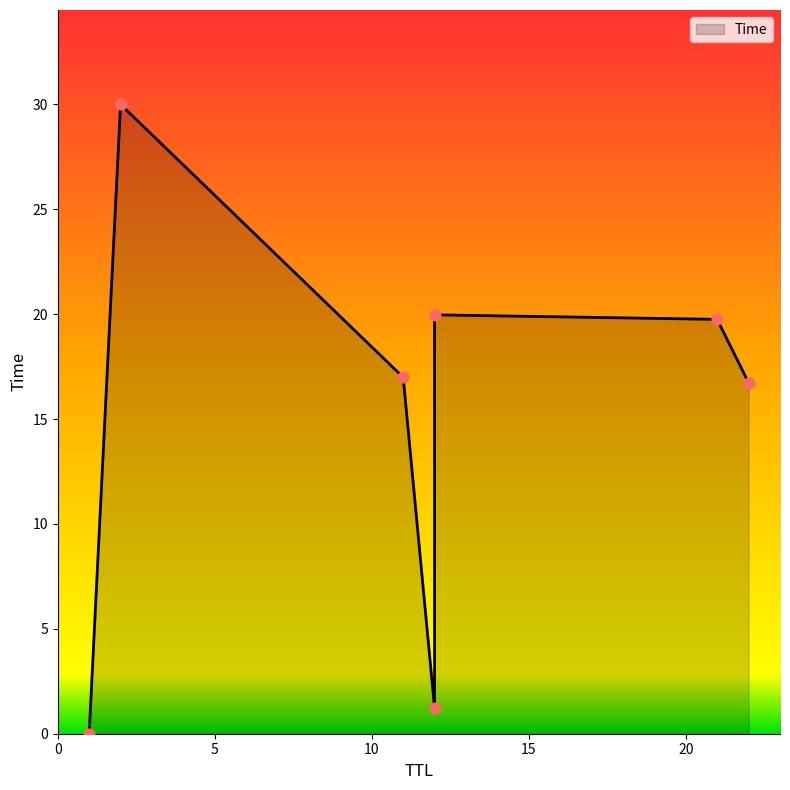

Between 21 and 22, which is larger?

21